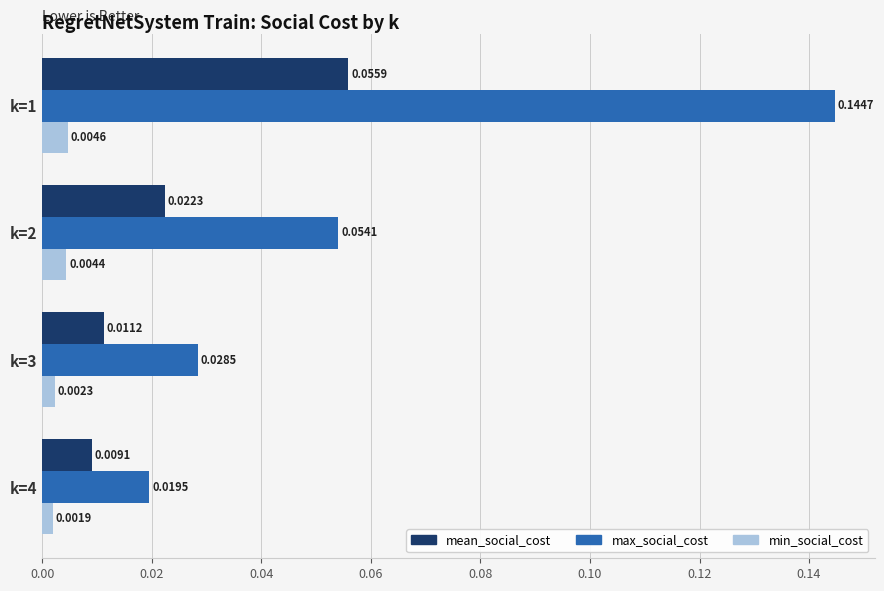

Is the value of mean_social_cost at k=1 greater than the value of min_social_cost at k=3?

Yes